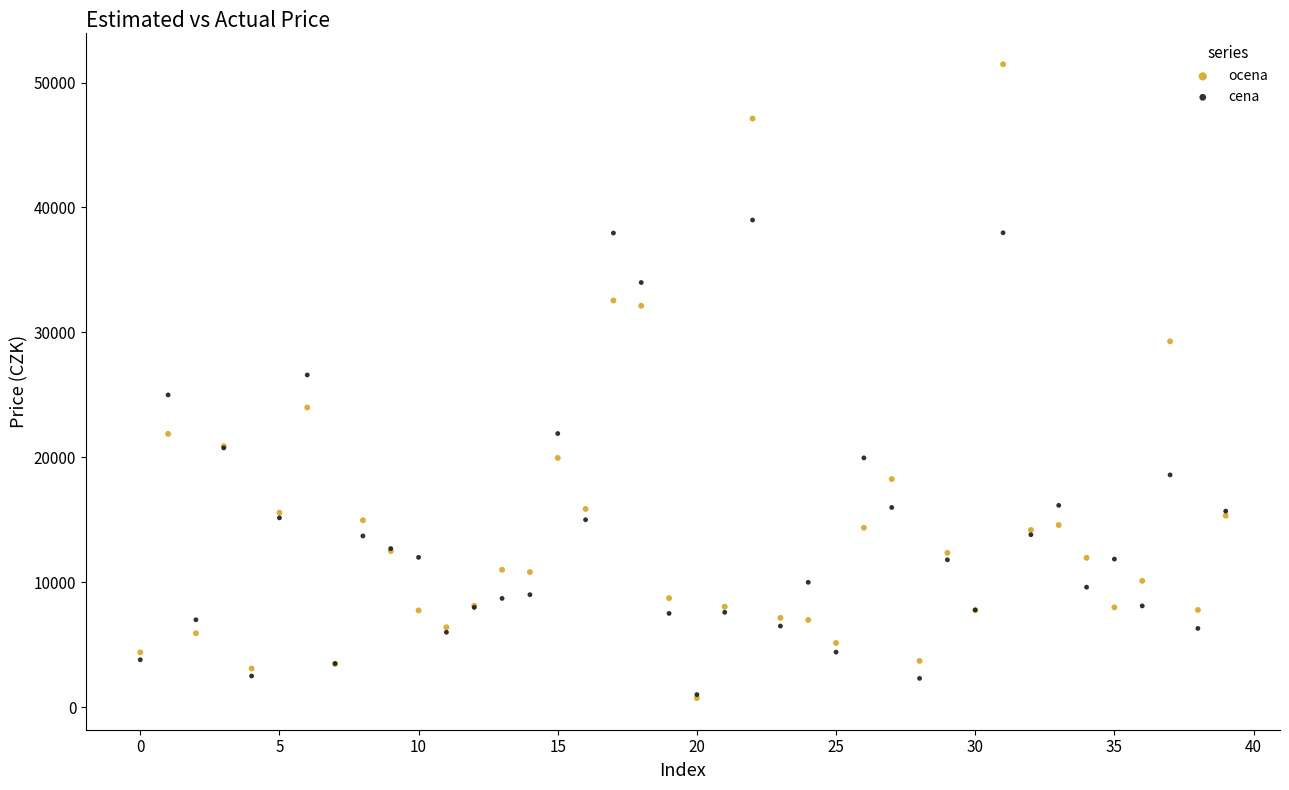

Which series has the widest spread of Y values?

ocena